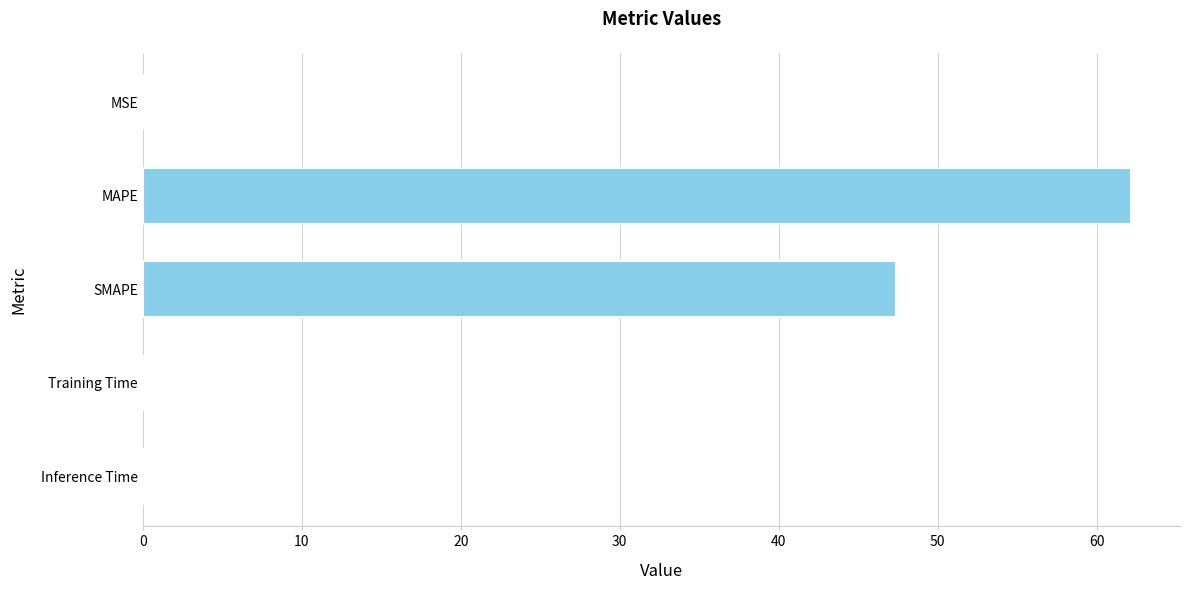

Is it true that the value at MAPE is 62.1?

True